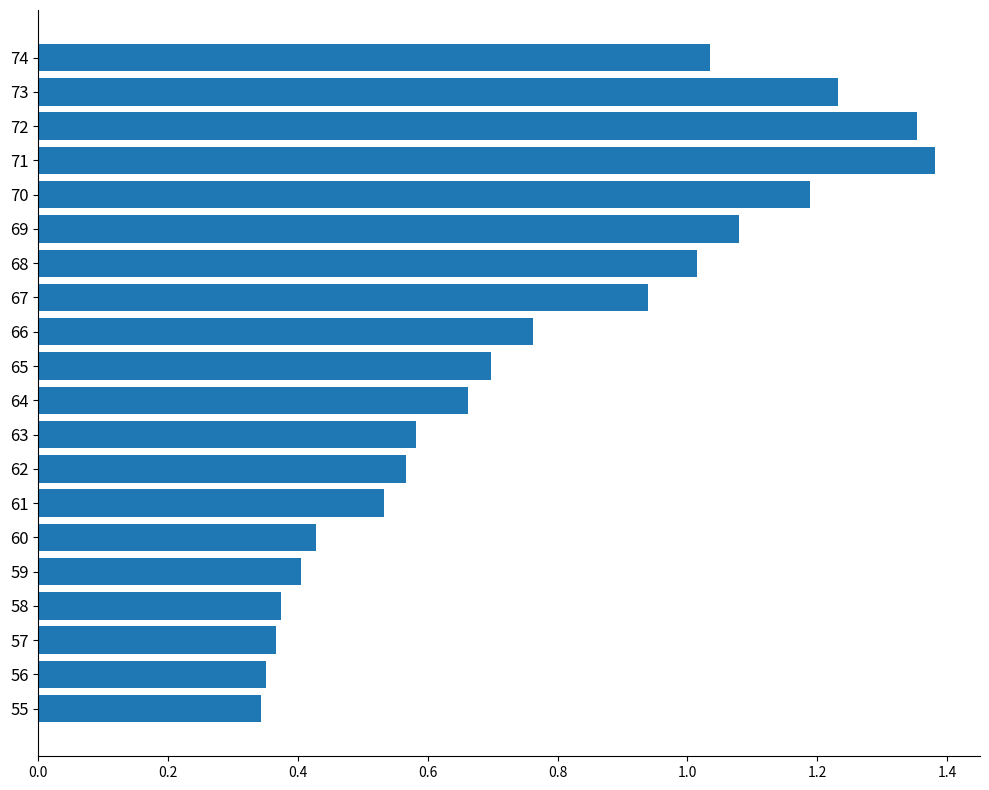

Is it true that the value at 56 is 0.4?

True